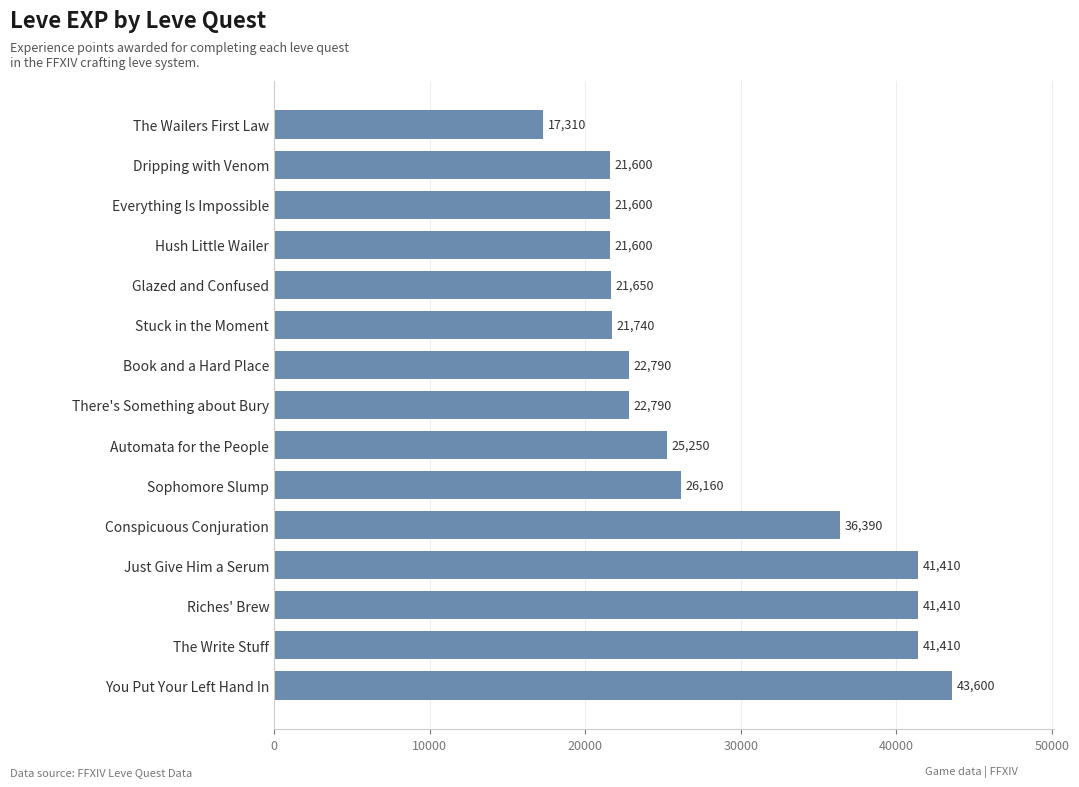

True or false: the data shows 67917 at You Put Your Left Hand In.

False